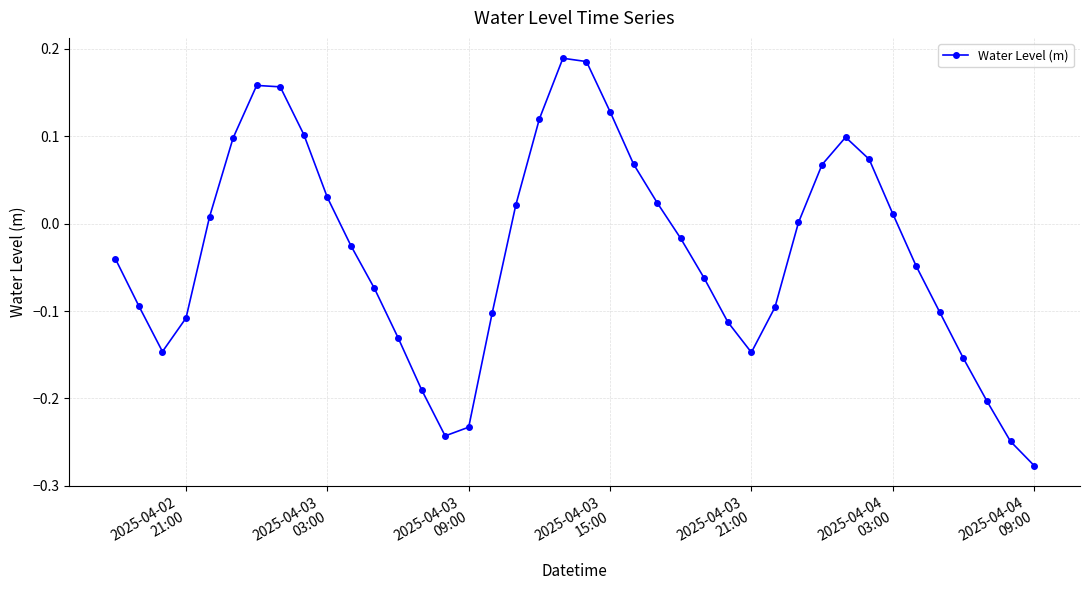

What is the difference between the second highest and second lowest values?

0.4